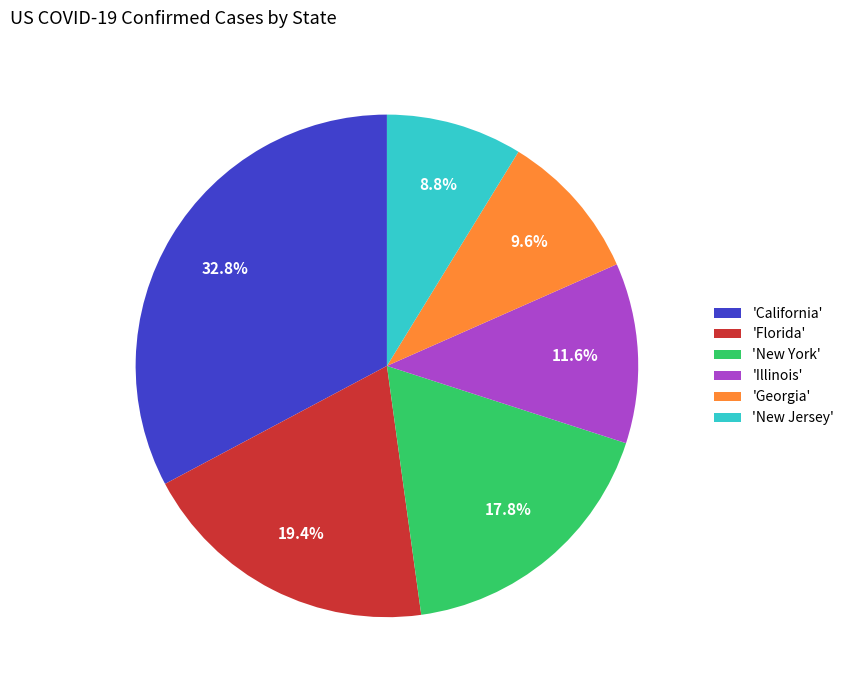

Rank the categories by value from lowest to highest.

'New Jersey', 'Georgia', 'Illinois', 'New York', 'Florida', 'California'